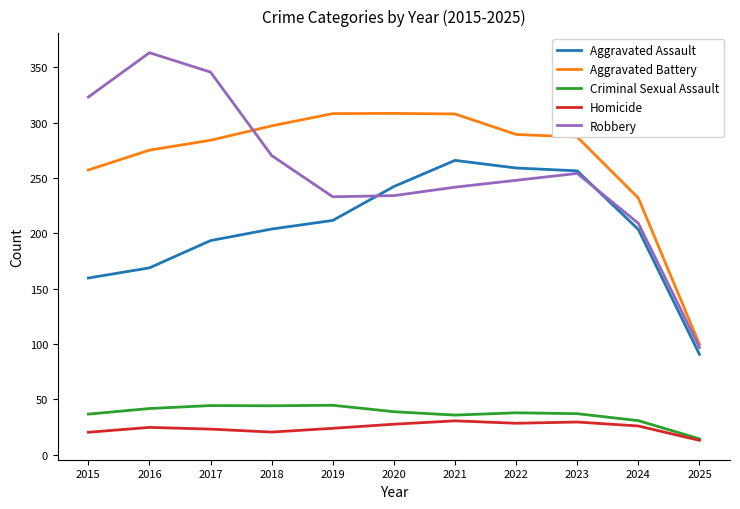

List the series in order of their peak value, highest first.

Robbery, Aggravated Battery, Aggravated Assault, Criminal Sexual Assault, Homicide